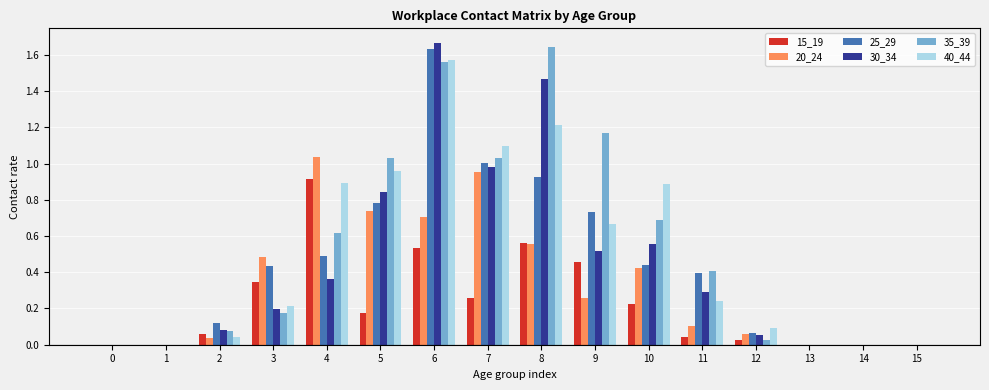

How many categories are shown in the chart?

16